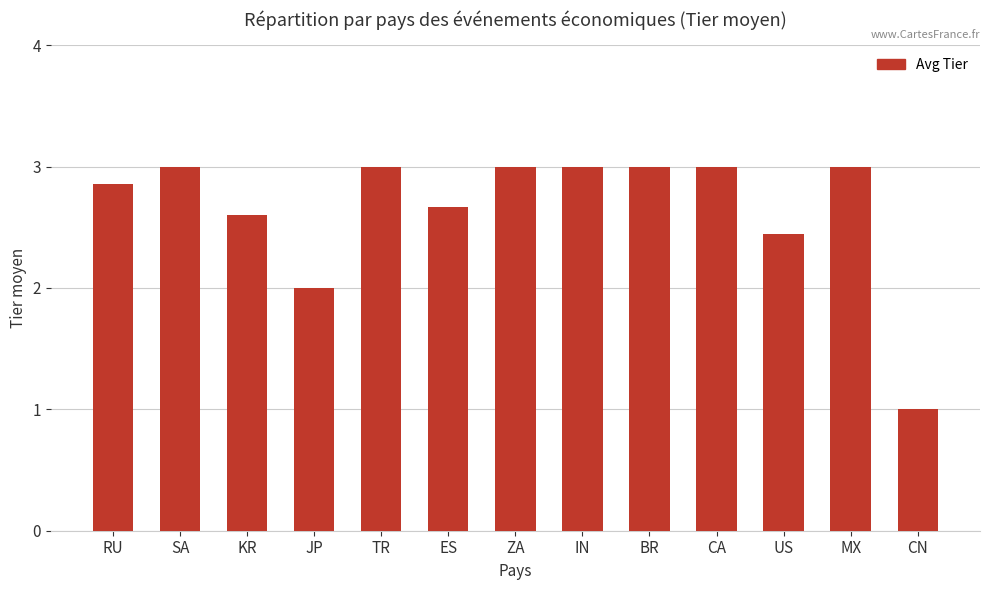

Approximately how many times larger is the value at TR compared to KR?

1.2